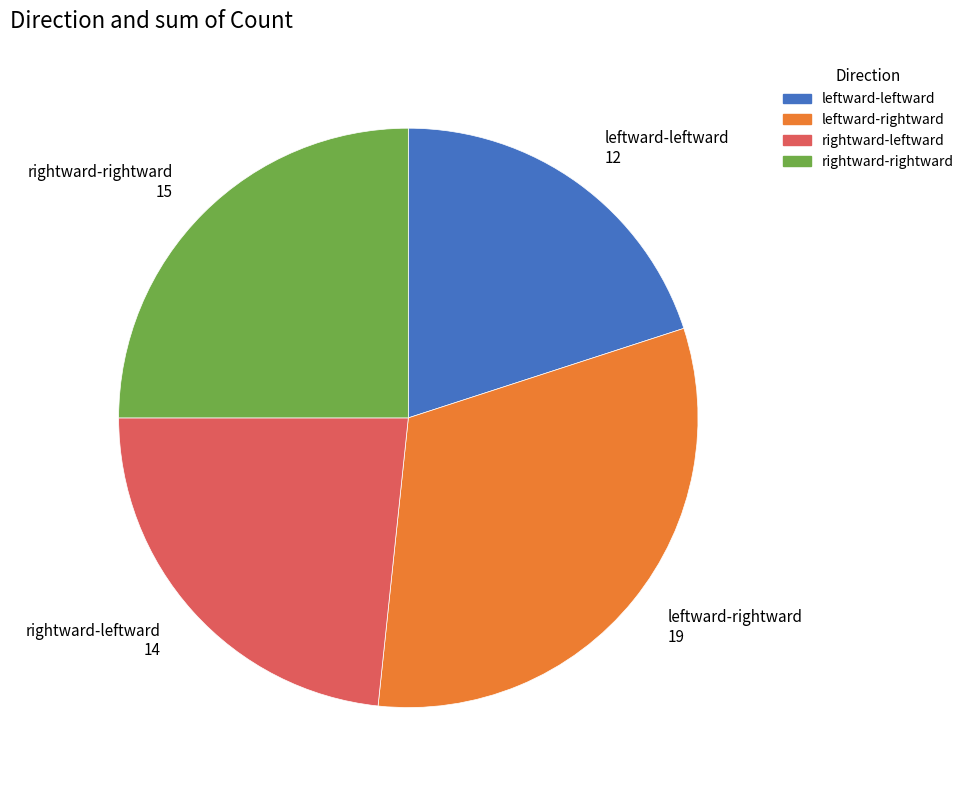

Approximately how many times larger is the value at rightward-leftward 14 compared to leftward-leftward 12?

1.2